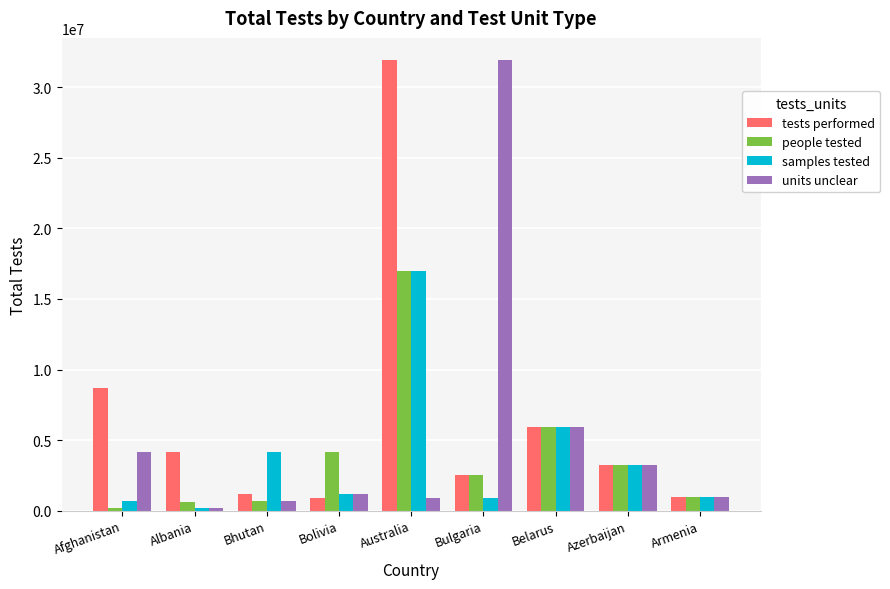

Where does the tests performed series first go above 3262655?

Afghanistan